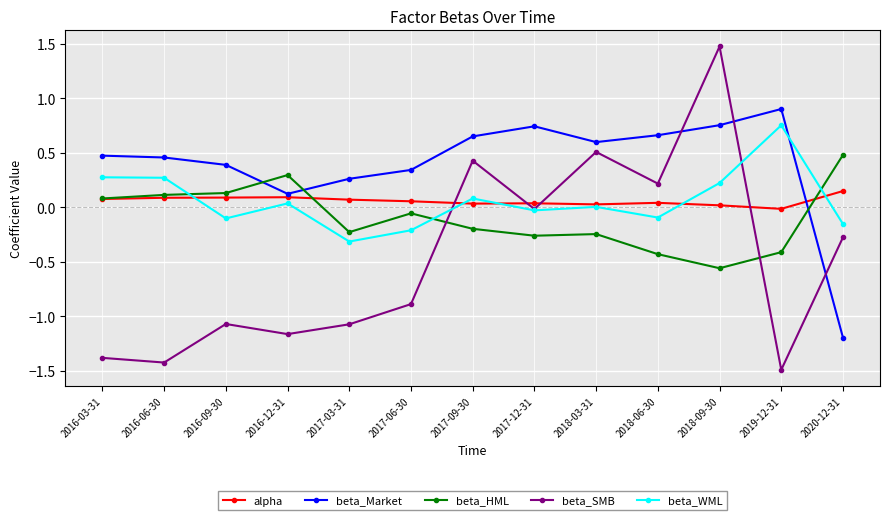

What is the total value across all series at 2018-09-30?

1.9